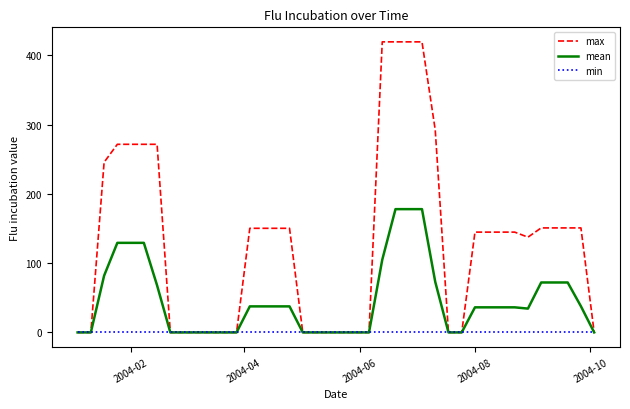

Which series has the largest total across all categories?

max